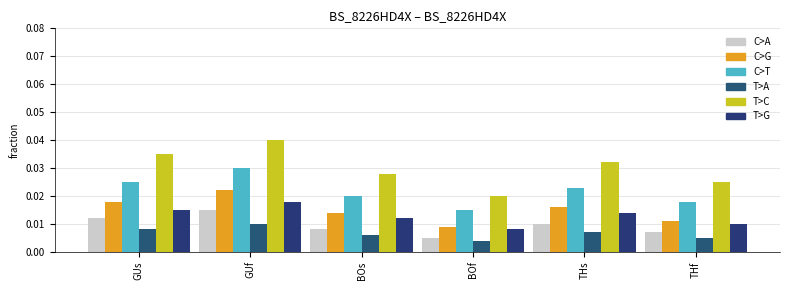

What are all the series names shown in the legend?

C>A, C>G, C>T, T>A, T>C, T>G